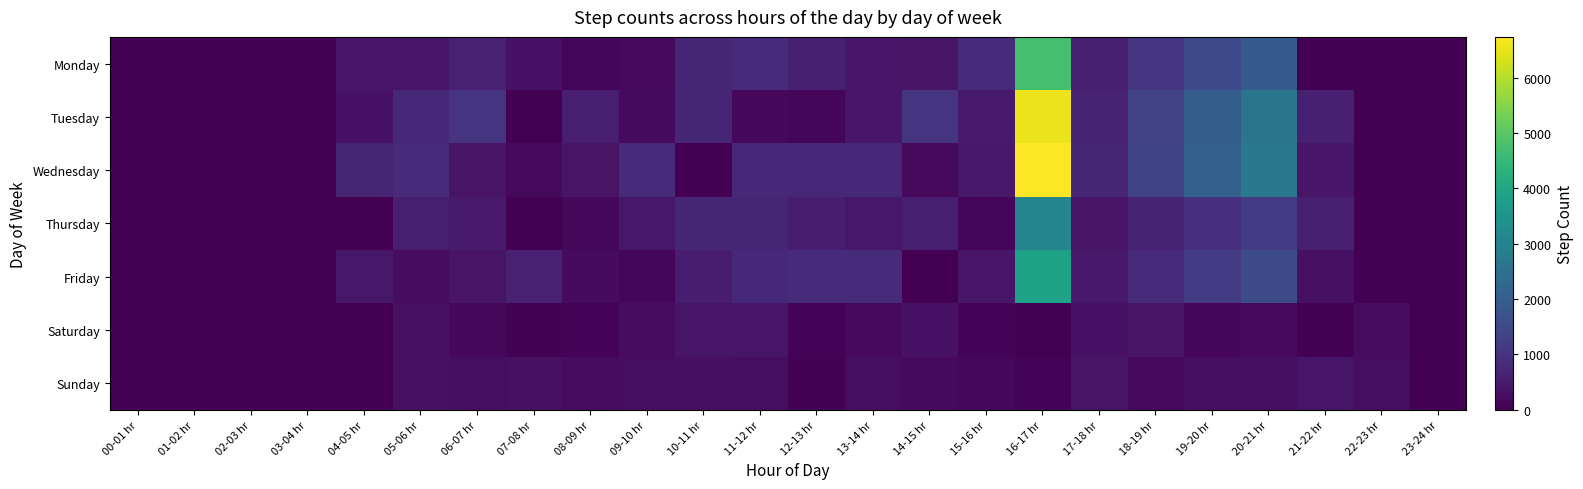

Reading left to right, transcribe all the data shown in this chart.

Monday: 00-01 hr=0	01-02 hr=5	02-03 hr=5	03-04 hr=1	04-05 hr=406	05-06 hr=386	06-07 hr=606	07-08 hr=338	08-09 hr=116	09-10 hr=184	10-11 hr=724	11-12 hr=805	12-13 hr=581	13-14 hr=418	14-15 hr=343	15-16 hr=821	16-17 hr=4748	17-18 hr=553	18-19 hr=1017	19-20 hr=1519	20-21 hr=1896	21-22 hr=1	22-23 hr=4	23-24 hr=3
Tuesday: 00-01 hr=0	01-02 hr=1	02-03 hr=5	03-04 hr=2	04-05 hr=332	05-06 hr=753	06-07 hr=1016	07-08 hr=20	08-09 hr=557	09-10 hr=205	10-11 hr=724	11-12 hr=147	12-13 hr=96	13-14 hr=400	14-15 hr=1034	15-16 hr=481	16-17 hr=6530	17-18 hr=661	18-19 hr=1295	19-20 hr=1978	20-21 hr=2586	21-22 hr=580	22-23 hr=5	23-24 hr=0
Wednesday: 00-01 hr=4	01-02 hr=5	02-03 hr=3	03-04 hr=3	04-05 hr=686	05-06 hr=822	06-07 hr=348	07-08 hr=169	08-09 hr=354	09-10 hr=803	10-11 hr=13	11-12 hr=767	12-13 hr=749	13-14 hr=752	14-15 hr=161	15-16 hr=460	16-17 hr=6739	17-18 hr=721	18-19 hr=1387	19-20 hr=2069	20-21 hr=2687	21-22 hr=402	22-23 hr=2	23-24 hr=1
Thursday: 00-01 hr=4	01-02 hr=5	02-03 hr=3	03-04 hr=1	04-05 hr=21	05-06 hr=564	06-07 hr=496	07-08 hr=24	08-09 hr=132	09-10 hr=443	10-11 hr=730	11-12 hr=705	12-13 hr=525	13-14 hr=432	14-15 hr=561	15-16 hr=113	16-17 hr=3076	17-18 hr=366	18-19 hr=665	19-20 hr=941	20-21 hr=1195	21-22 hr=582	22-23 hr=4	23-24 hr=5
Friday: 00-01 hr=3	01-02 hr=1	02-03 hr=2	03-04 hr=5	04-05 hr=438	05-06 hr=219	06-07 hr=348	07-08 hr=611	08-09 hr=207	09-10 hr=103	10-11 hr=545	11-12 hr=752	12-13 hr=816	13-14 hr=791	14-15 hr=22	15-16 hr=400	16-17 hr=3901	17-18 hr=460	18-19 hr=799	19-20 hr=1200	20-21 hr=1542	21-22 hr=312	22-23 hr=0	23-24 hr=1
Saturday: 00-01 hr=2	01-02 hr=0	02-03 hr=0	03-04 hr=3	04-05 hr=2	05-06 hr=293	06-07 hr=143	07-08 hr=52	08-09 hr=65	09-10 hr=211	10-11 hr=390	11-12 hr=382	12-13 hr=77	13-14 hr=160	14-15 hr=342	15-16 hr=75	16-17 hr=8	17-18 hr=338	18-19 hr=366	19-20 hr=88	20-21 hr=180	21-22 hr=37	22-23 hr=213	23-24 hr=2
Sunday: 00-01 hr=1	01-02 hr=4	02-03 hr=5	03-04 hr=3	04-05 hr=3	05-06 hr=297	06-07 hr=258	07-08 hr=300	08-09 hr=217	09-10 hr=240	10-11 hr=284	11-12 hr=243	12-13 hr=39	13-14 hr=259	14-15 hr=188	15-16 hr=140	16-17 hr=63	17-18 hr=350	18-19 hr=171	19-20 hr=276	20-21 hr=274	21-22 hr=380	22-23 hr=242	23-24 hr=0